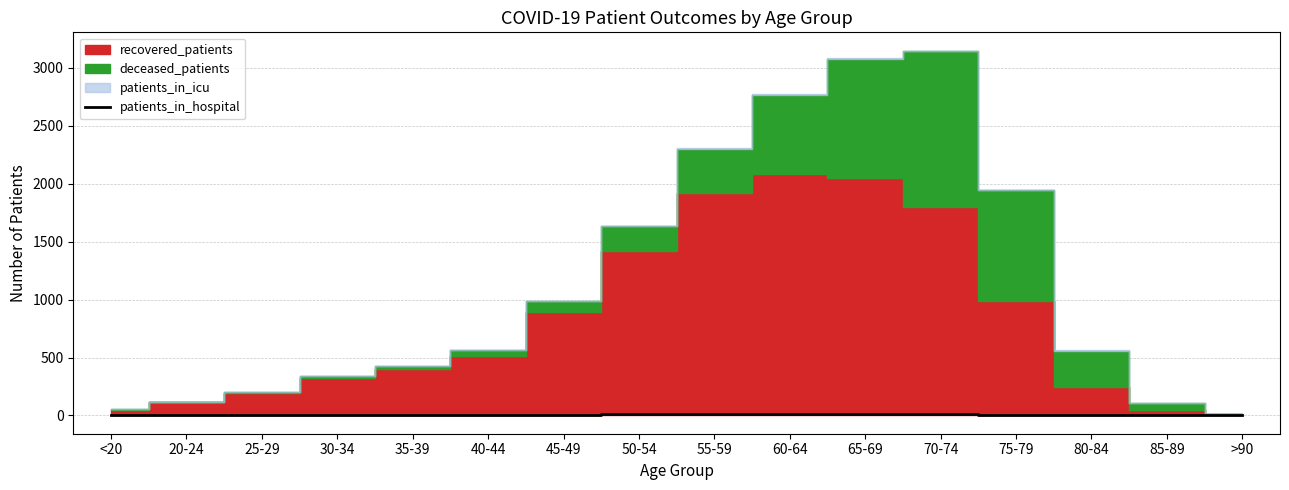

Does the chart display data point markers on the line(s)?

No